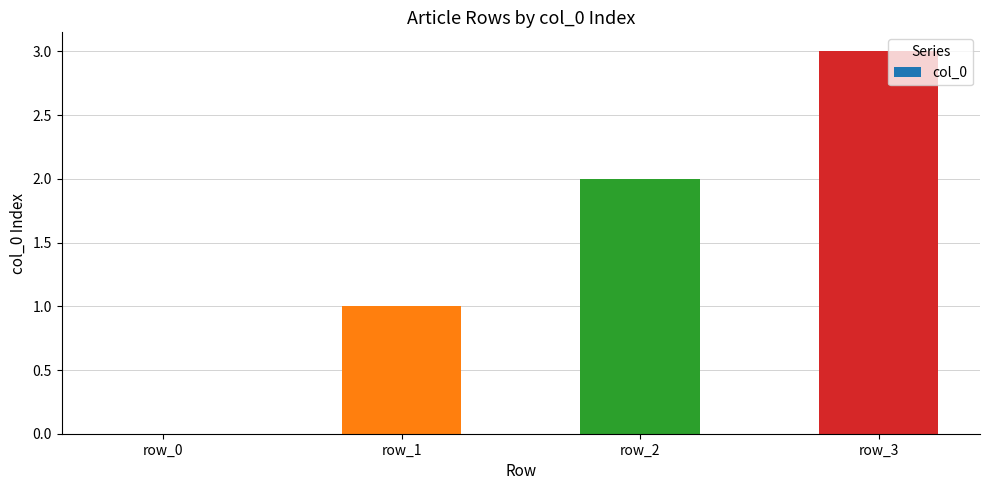

What is the change in value from row_2 to row_3?

+1